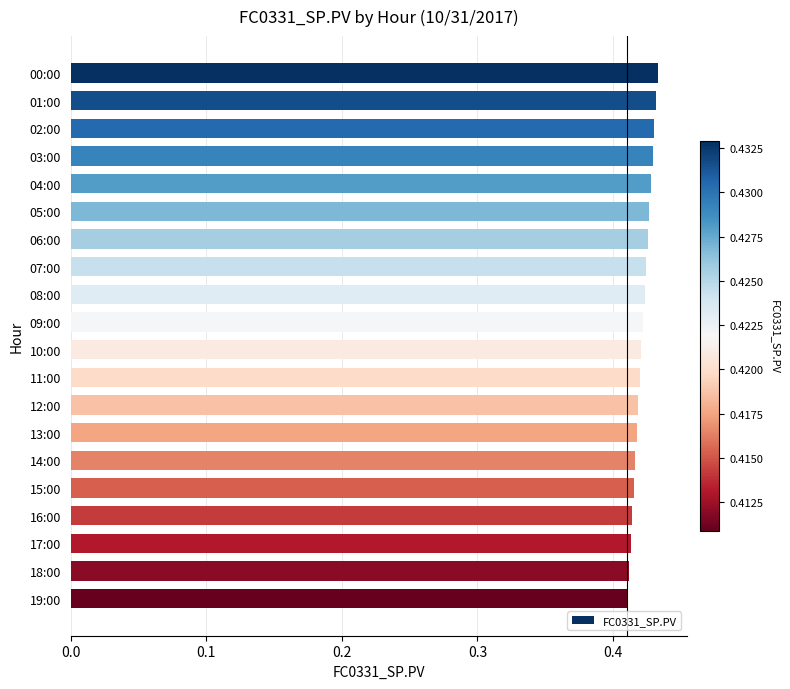

The chart shows a value of 0.1 at 09:00. True or false?

False